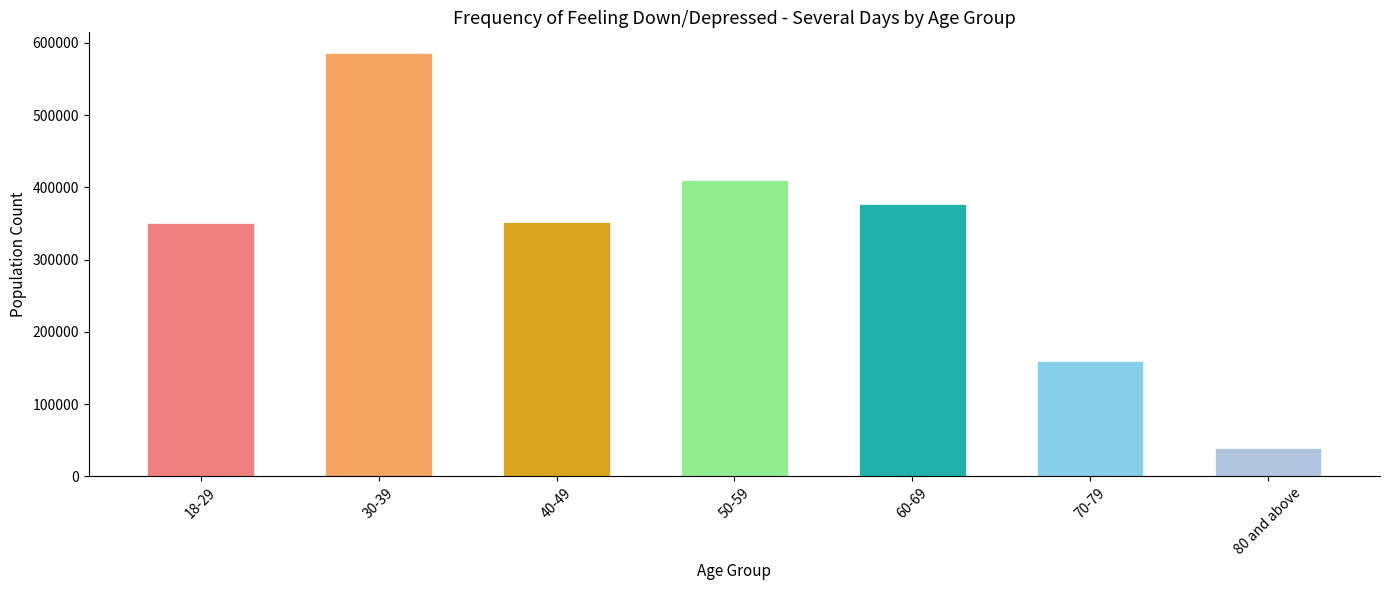

What is the average value?

324807